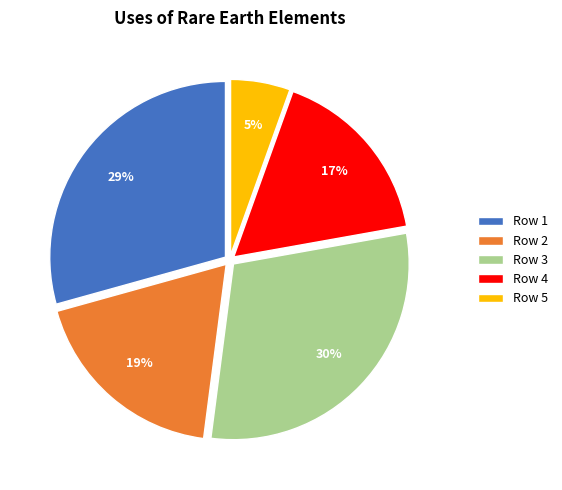

To the nearest percent, what portion does Row 4 represent?

17%